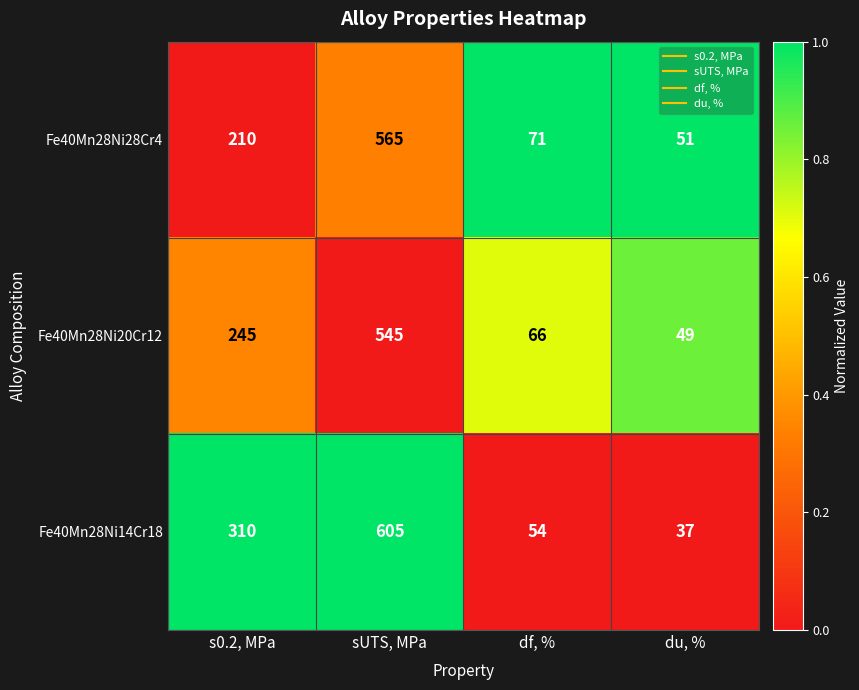

Is the value of Fe40Mn28Ni14Cr18 at df, % greater than the value of Fe40Mn28Ni20Cr12 at du, %?

Yes